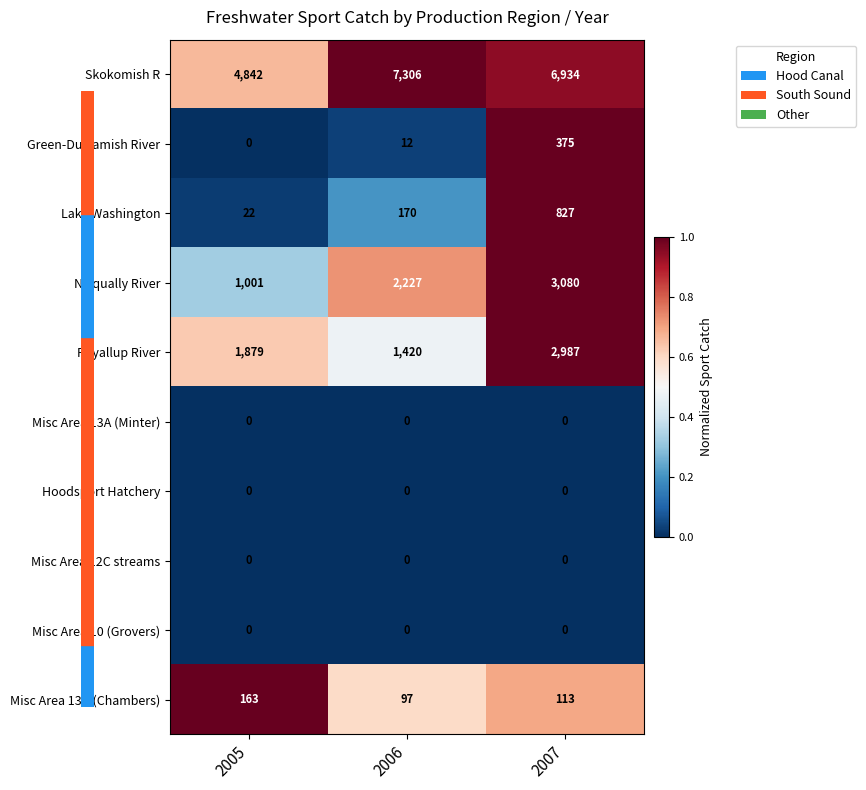

What is the spread (max minus min) of values at 2007?

6934